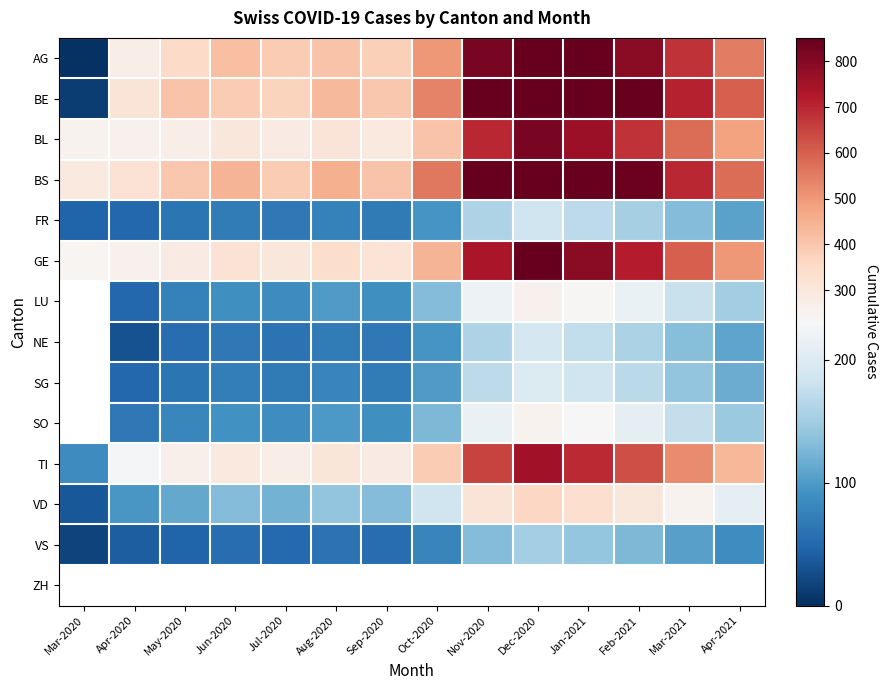

What is the approximate value of VD at Oct-2020?

185.0